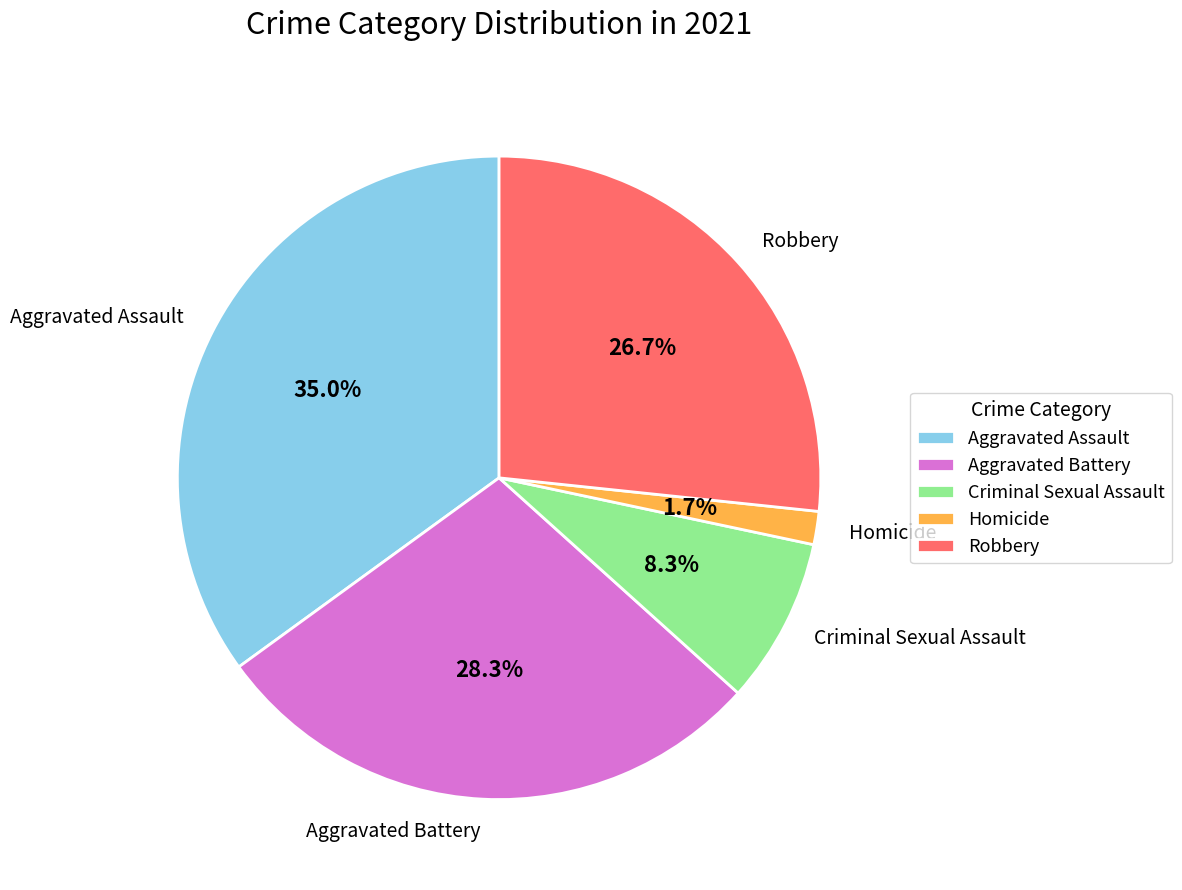

Which category has the biggest portion of the pie?

Aggravated Assault